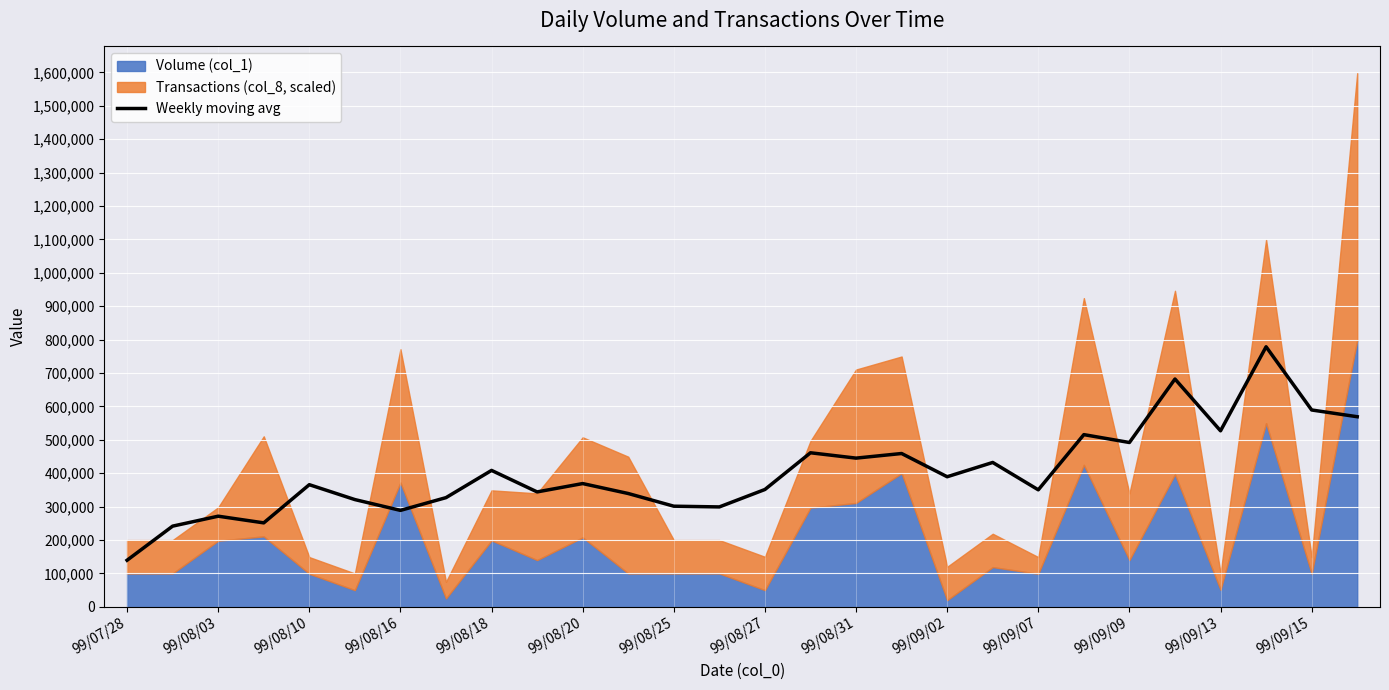

Between 26 and 19, which is larger?

26